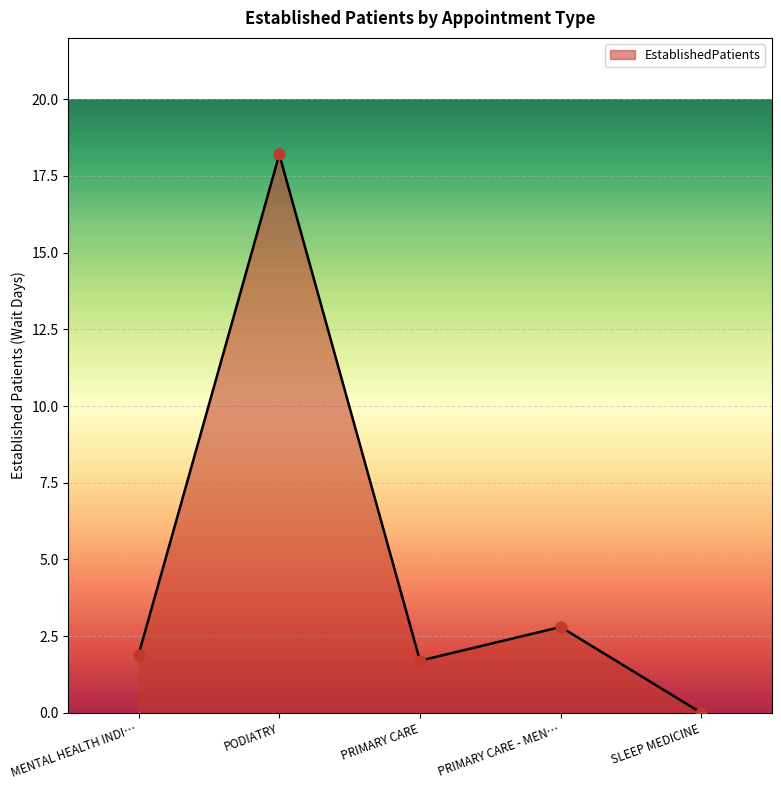

Between PRIMARY CARE - MEN… and PODIATRY, which is larger?

PODIATRY